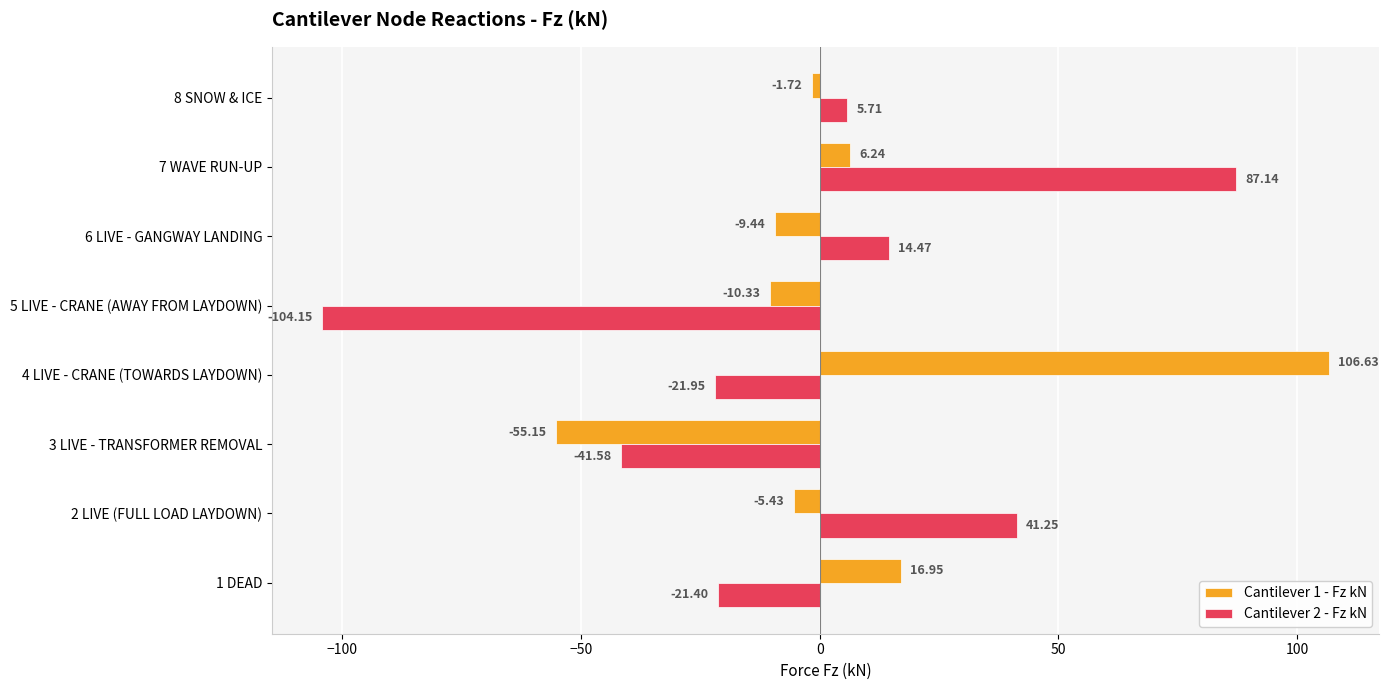

At how many categories does at least one series exceed -83?

8